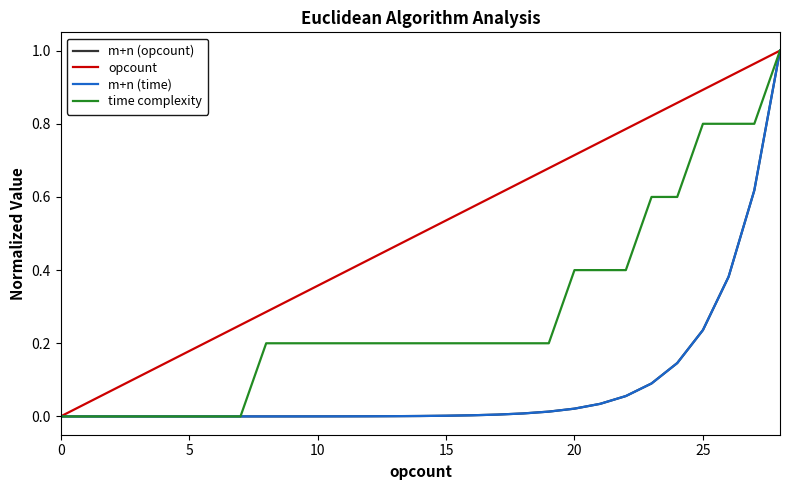

True or false: m+n (opcount) and opcount cross at least once.

False